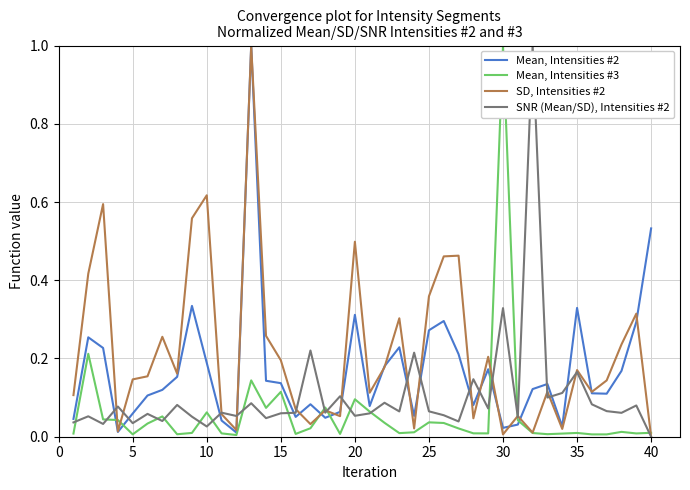

Rank the series by their average value, from lowest to highest.

Mean, Intensities #3, SNR (Mean/SD), Intensities #2, Mean, Intensities #2, SD, Intensities #2